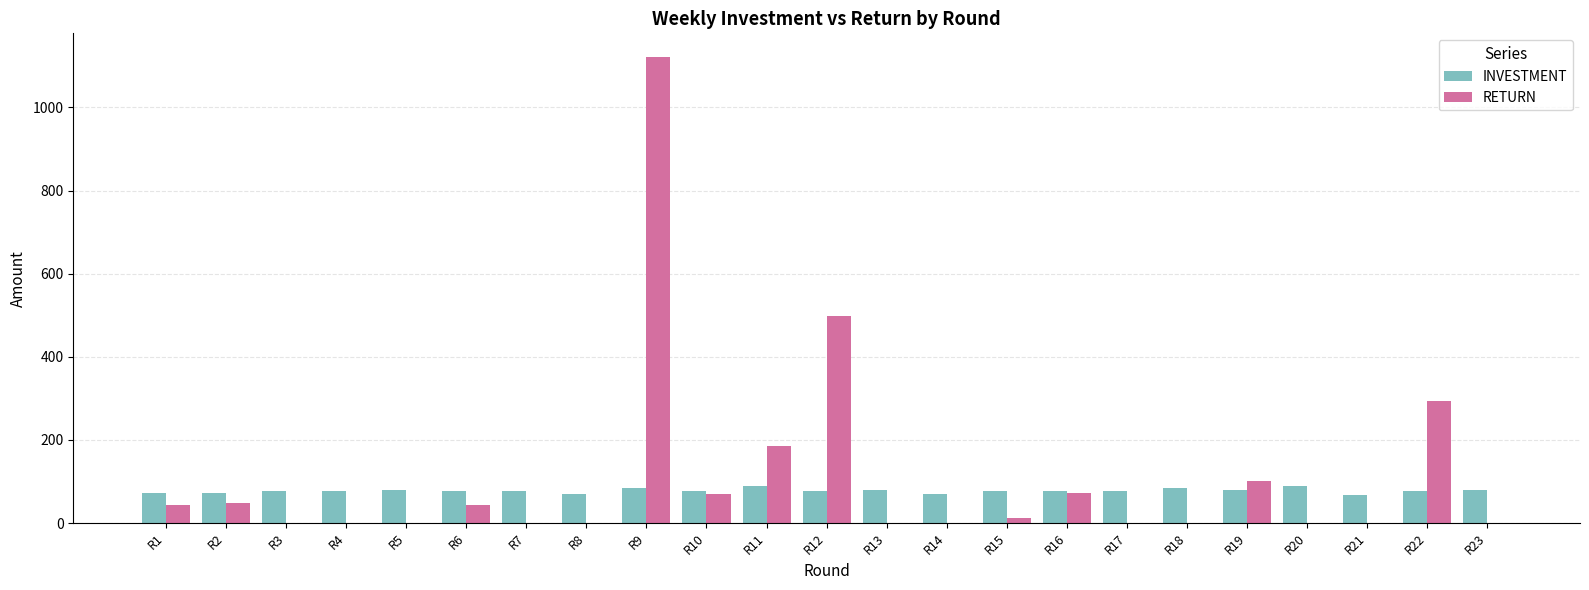

How many groups of bars are there?

23